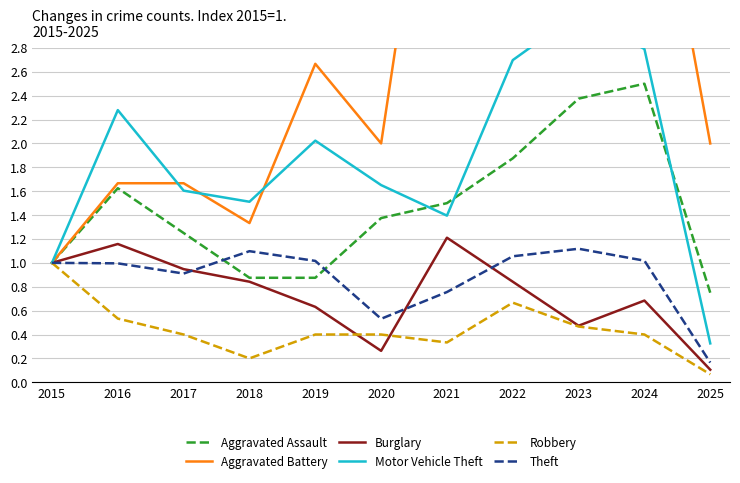

Is it true that Theft equals 1.1 at 2022?

True